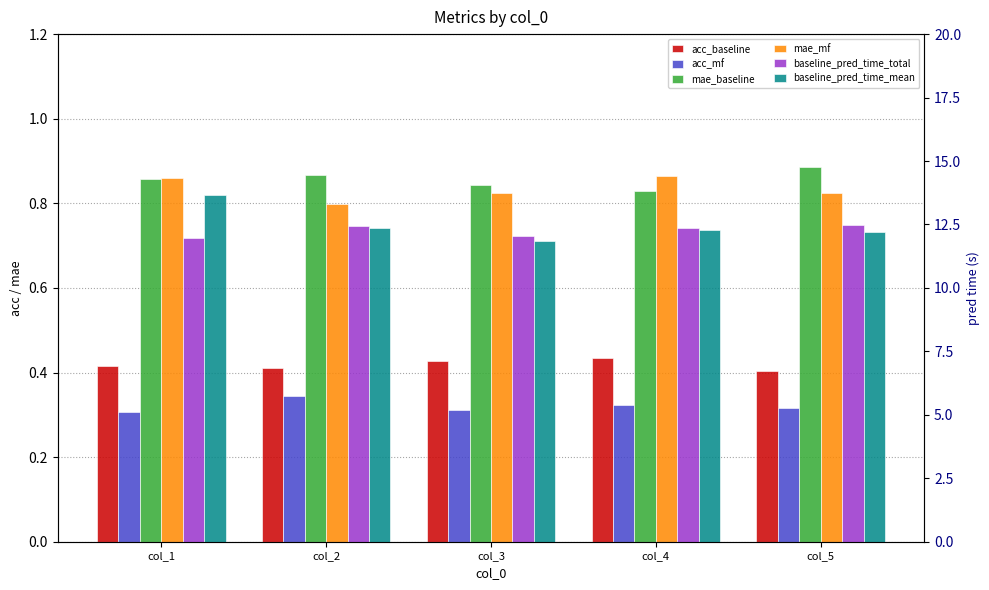

Are the bars horizontal?

No